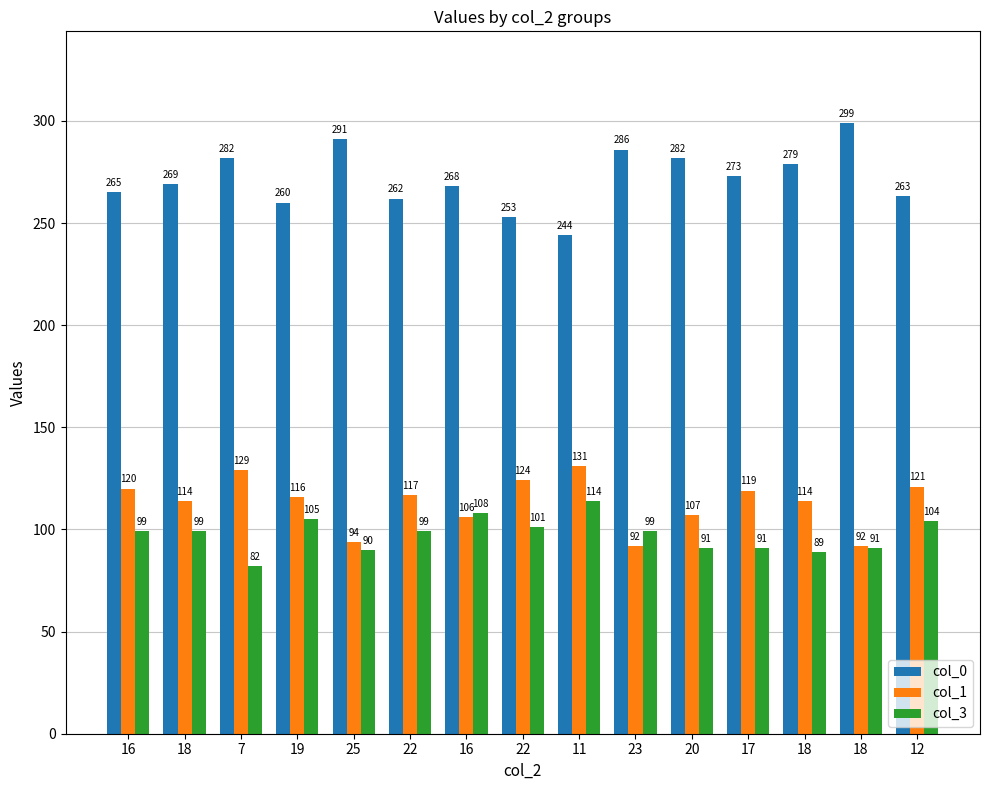

Which series has the largest range (max minus min)?

col_0